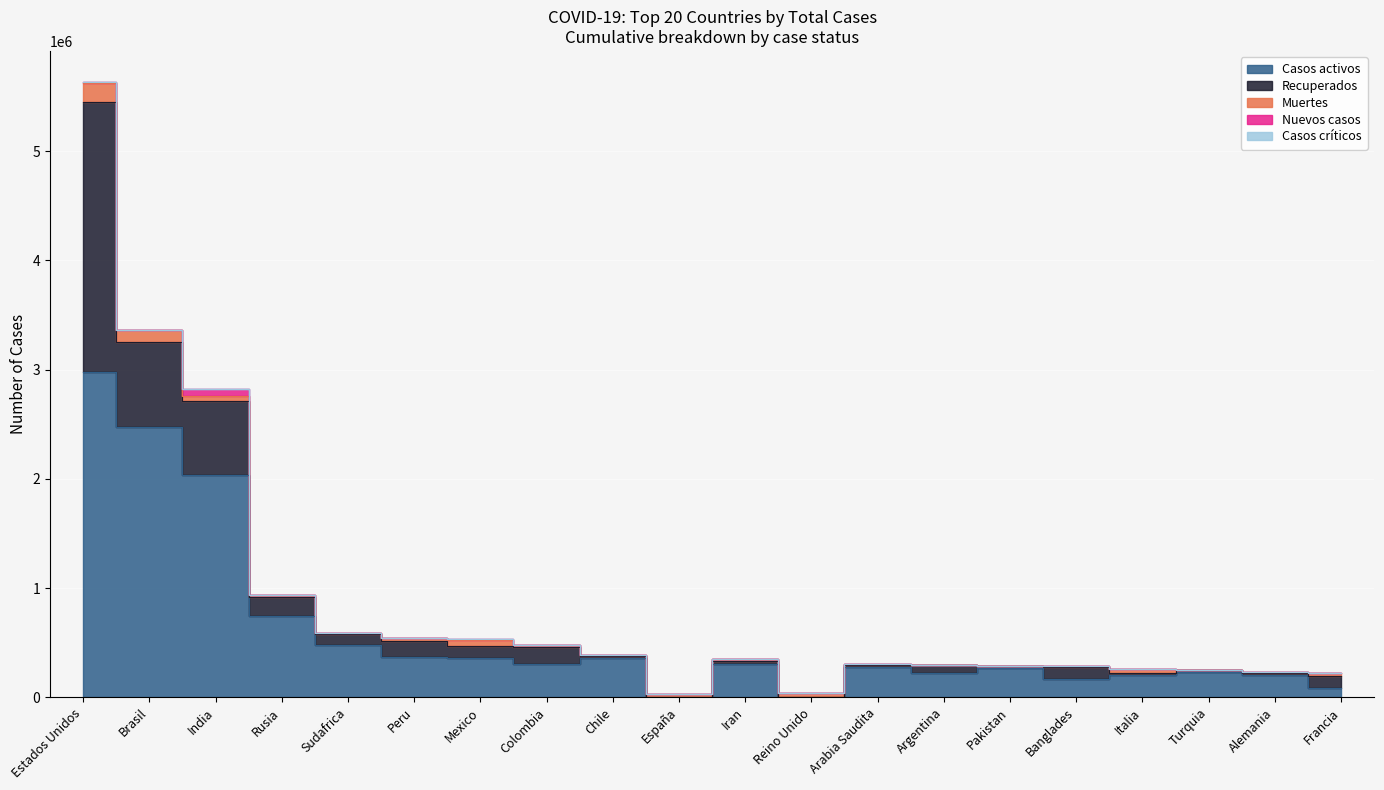

What are all the series names shown in the legend?

Casos activos, Recuperados, Muertes, Nuevos casos, Casos críticos